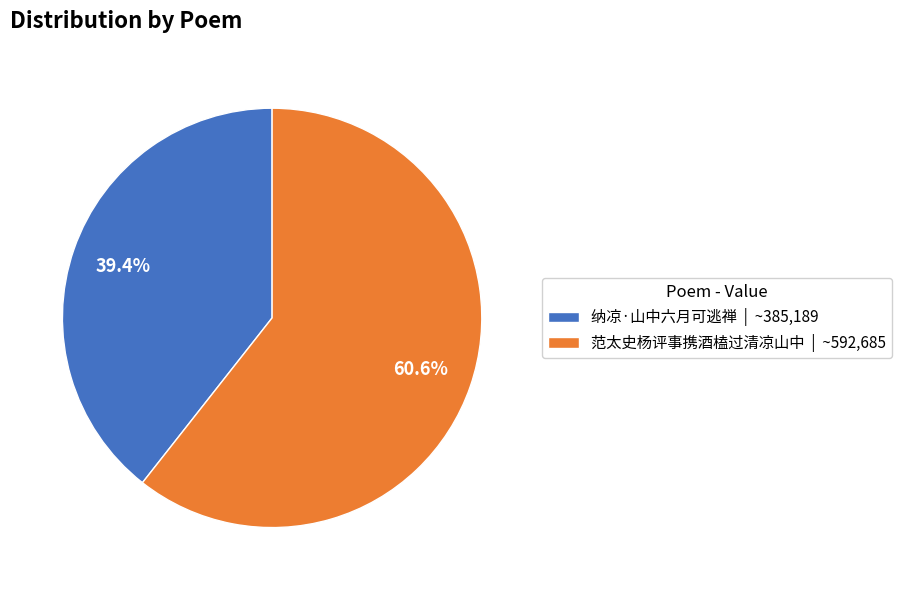

To the nearest percent, what is the difference between the 范太史杨评事携酒榼过清凉山中 and 纳凉·山中六月可逃禅 slice percentages?

21%